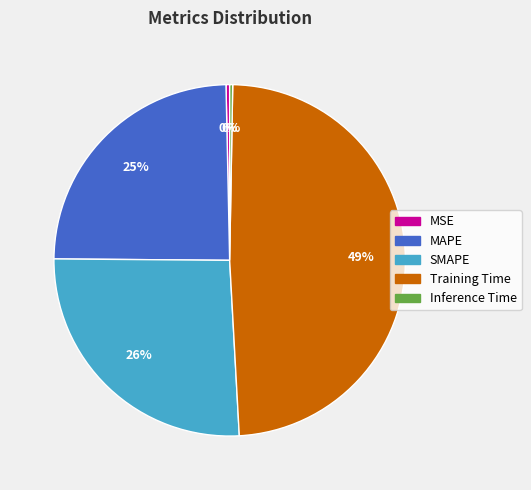

Is there a majority slice in this chart?

No